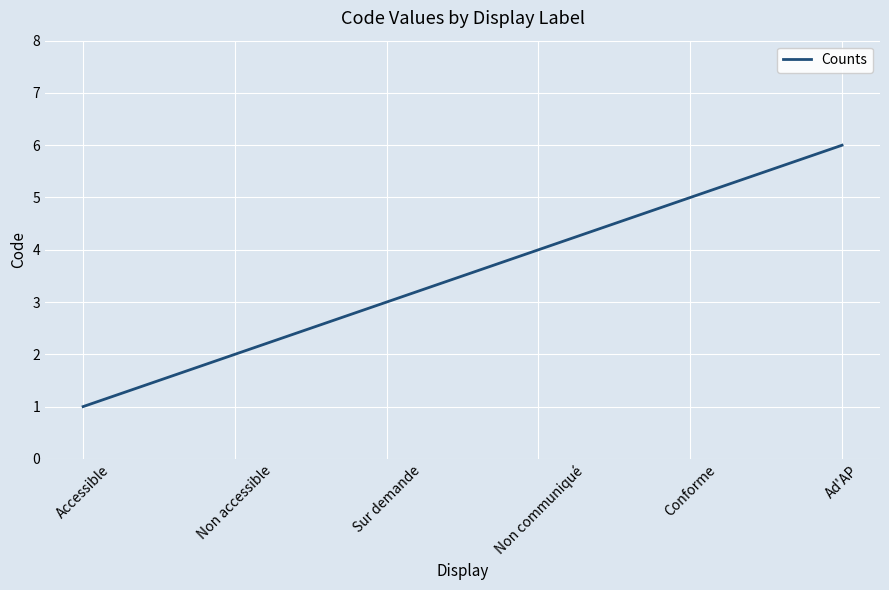

What position from the right is Accessible?

6